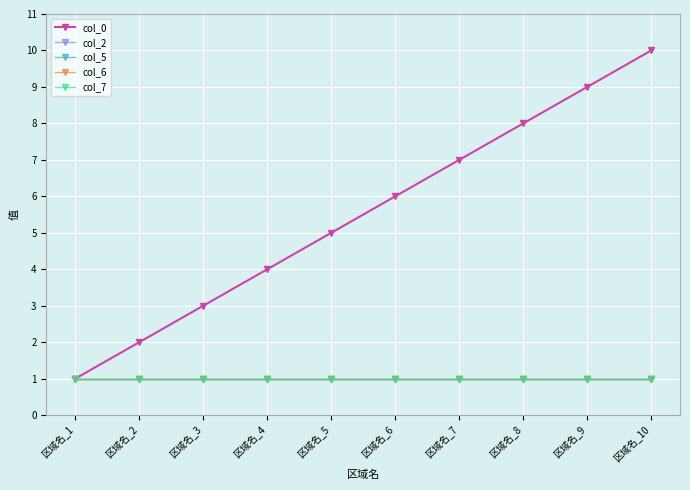

True or false: col_5 and col_2 cross at least once.

False